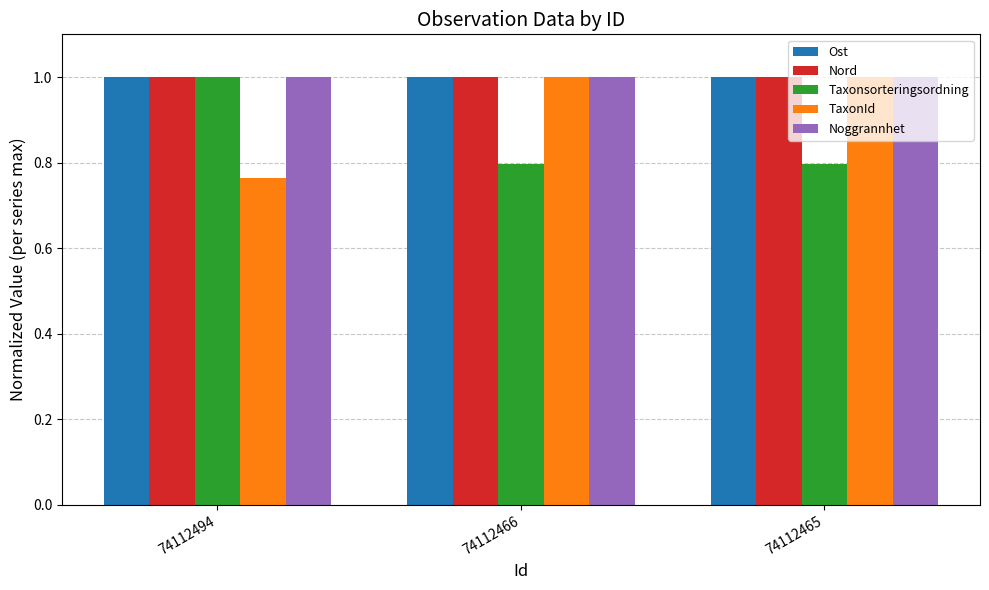

What is the sum of all Noggrannhet values?

3.0